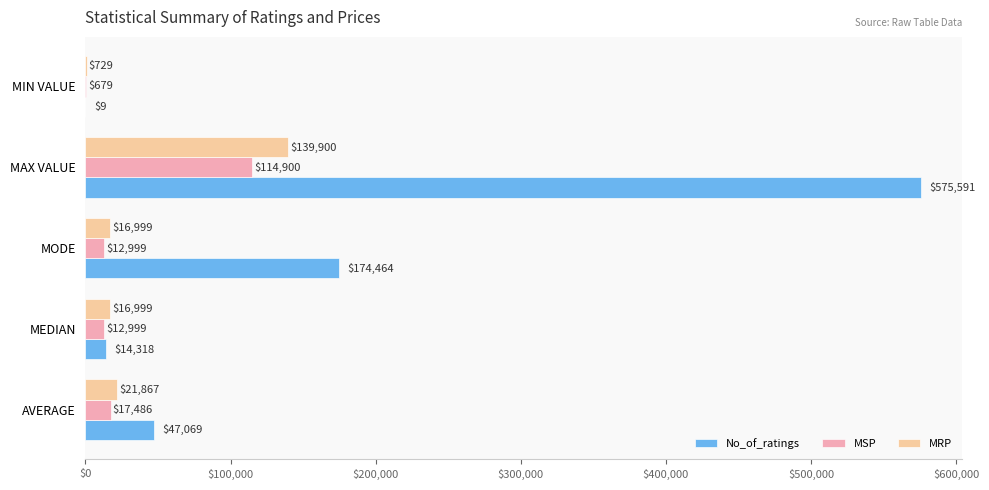

What is the approximate value of MSP at MAX VALUE?

114900.0